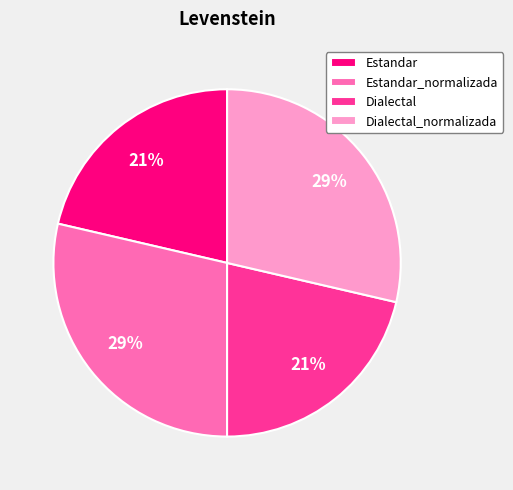

How many segments does this pie chart have?

4